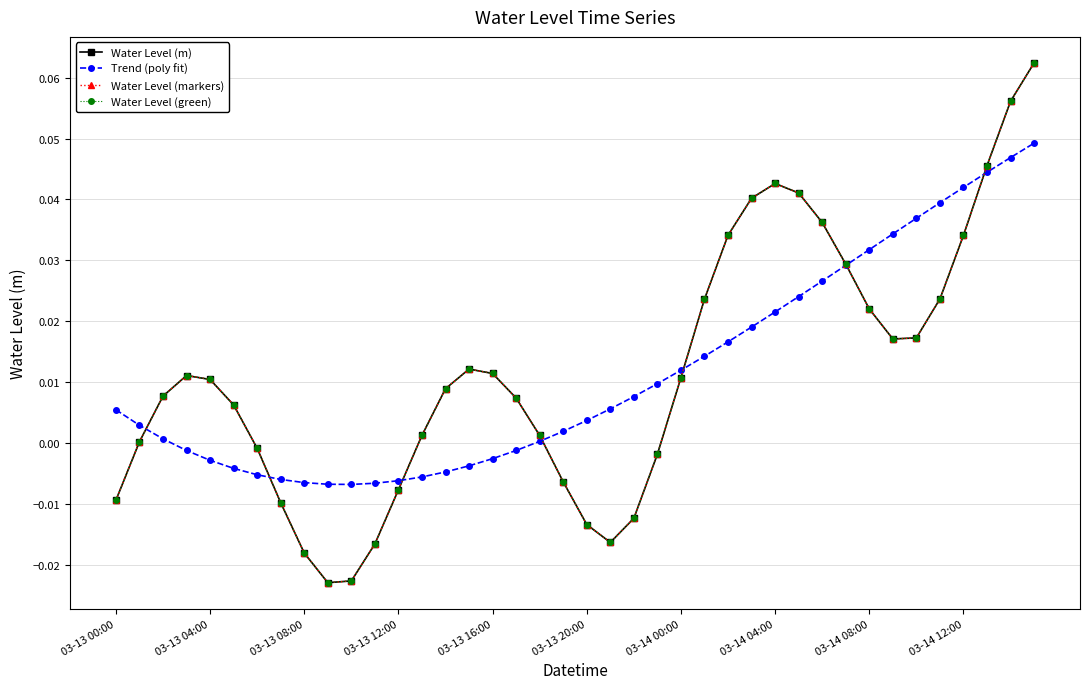

Is this an area chart (filled region under the line)?

No